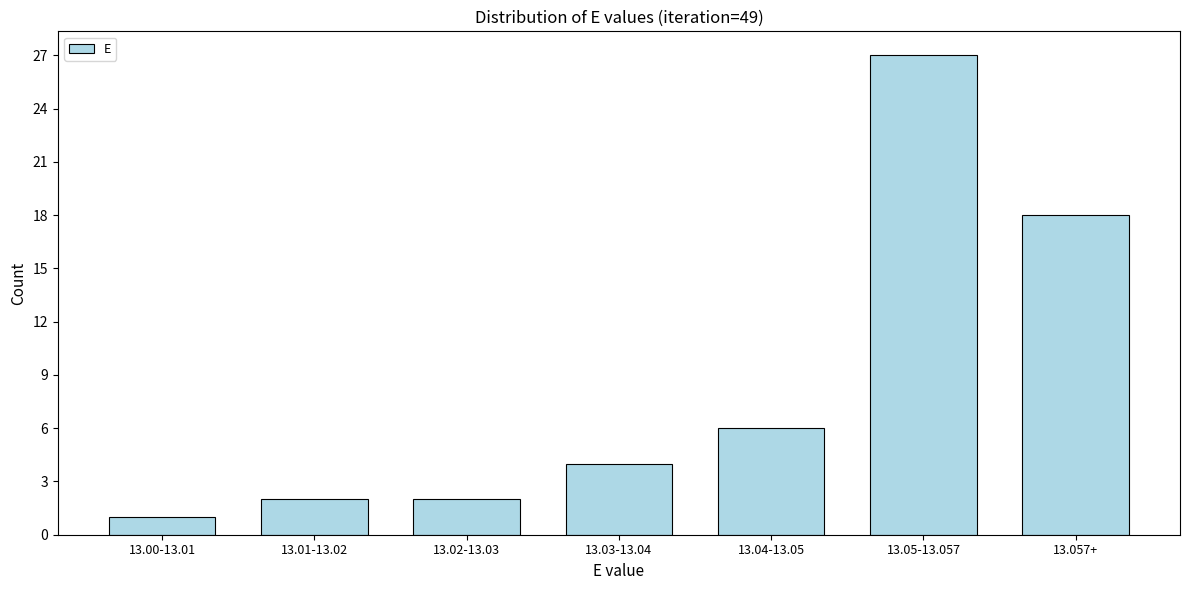

Reading right to left, list all the values displayed in this chart.

13.057+=18	13.05-13.057=27	13.04-13.05=6	13.03-13.04=4	13.02-13.03=2	13.01-13.02=2	13.00-13.01=1